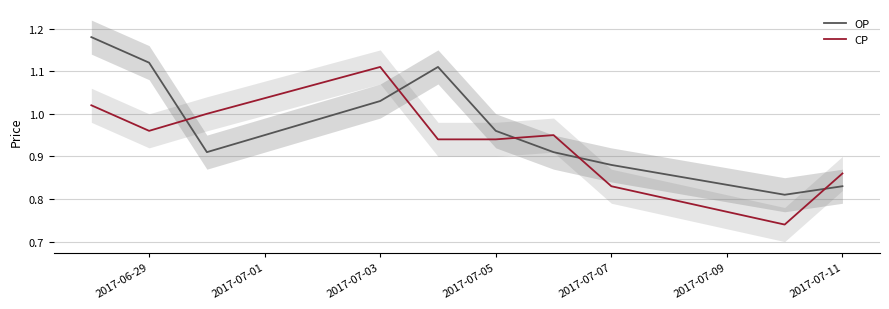

True or false: CP has a value of 0.5 at 2017-06-29.

False